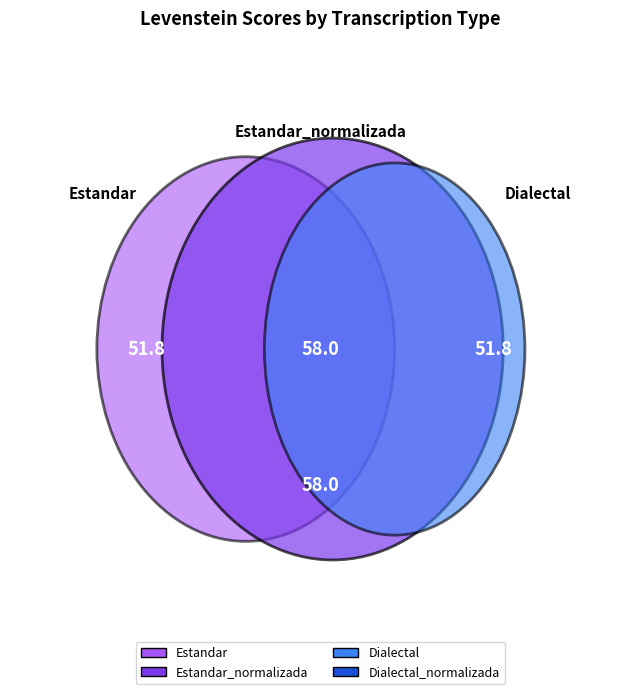

Does Estandar_normalizada account for over 50% of the chart?

No